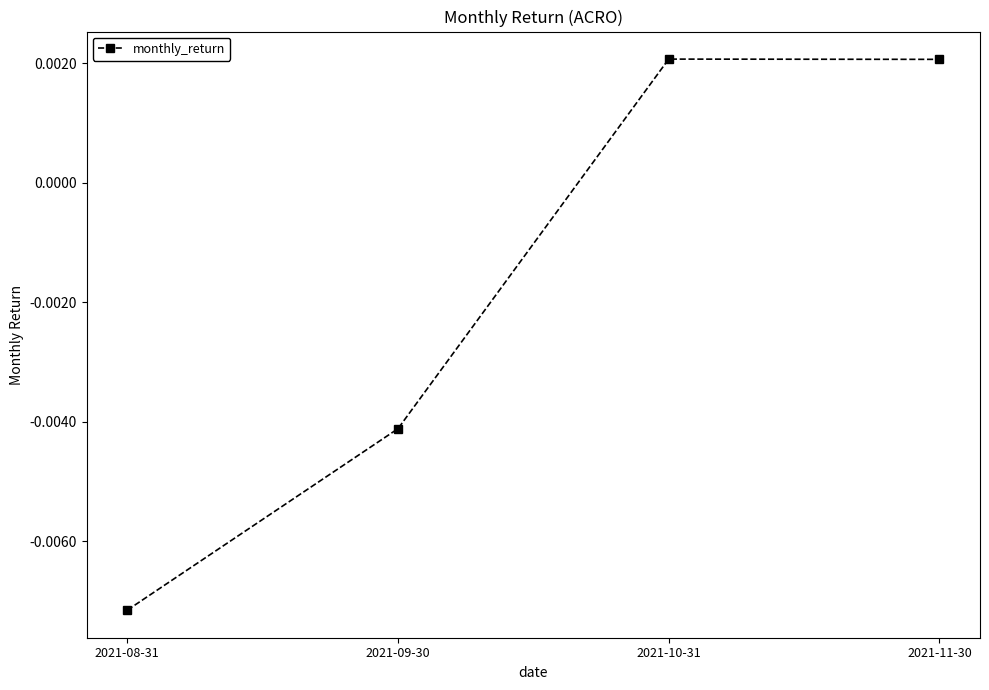

At which category does the data reach its first local peak?

2021-10-31